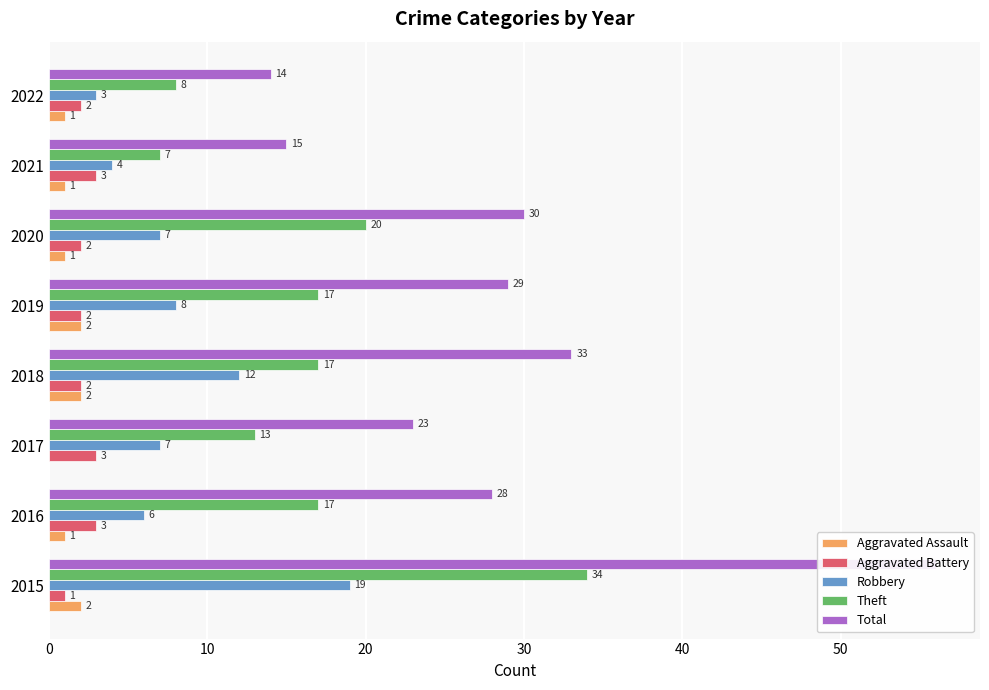

Are the bars grouped side by side (vs. stacked)?

Yes